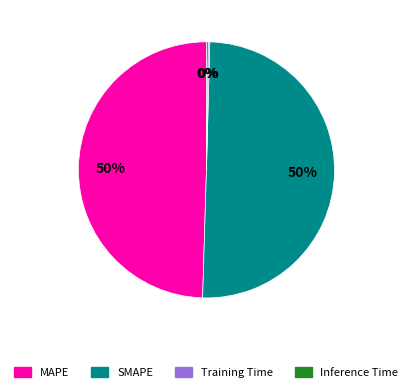

To the nearest percent, what percentage of the pie is SMAPE?

50%